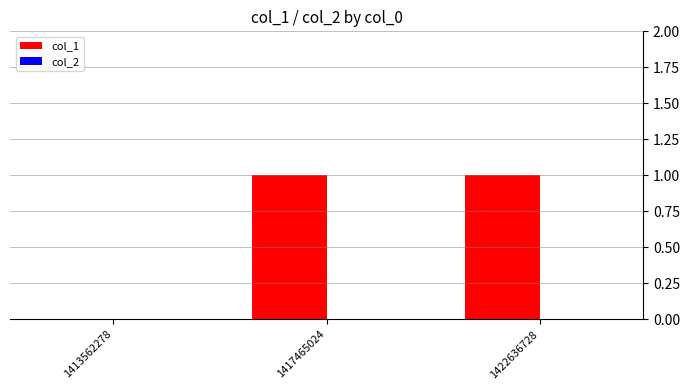

The chart shows a value of 1 at 1422636728. True or false?

True